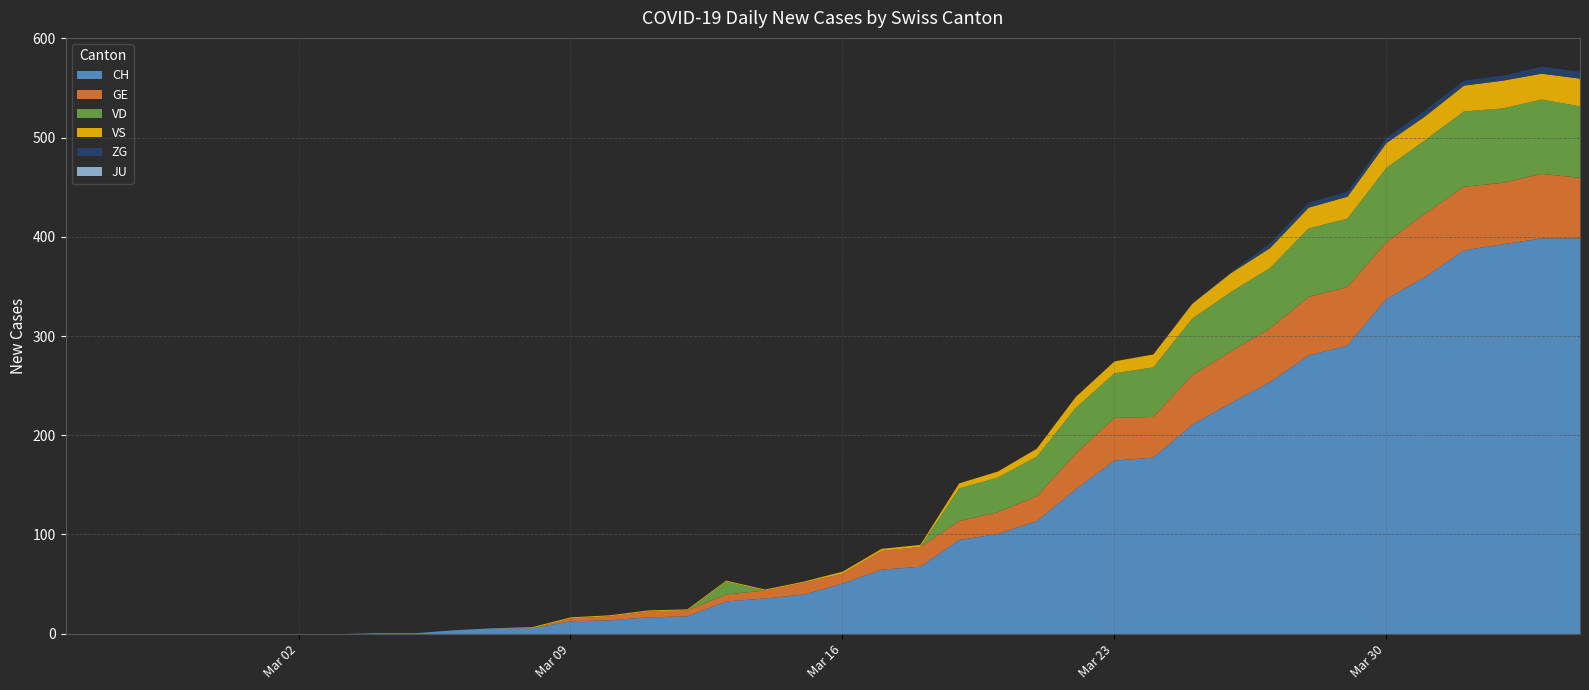

What are all the series names shown in the legend?

CH, GE, VD, VS, ZG, JU